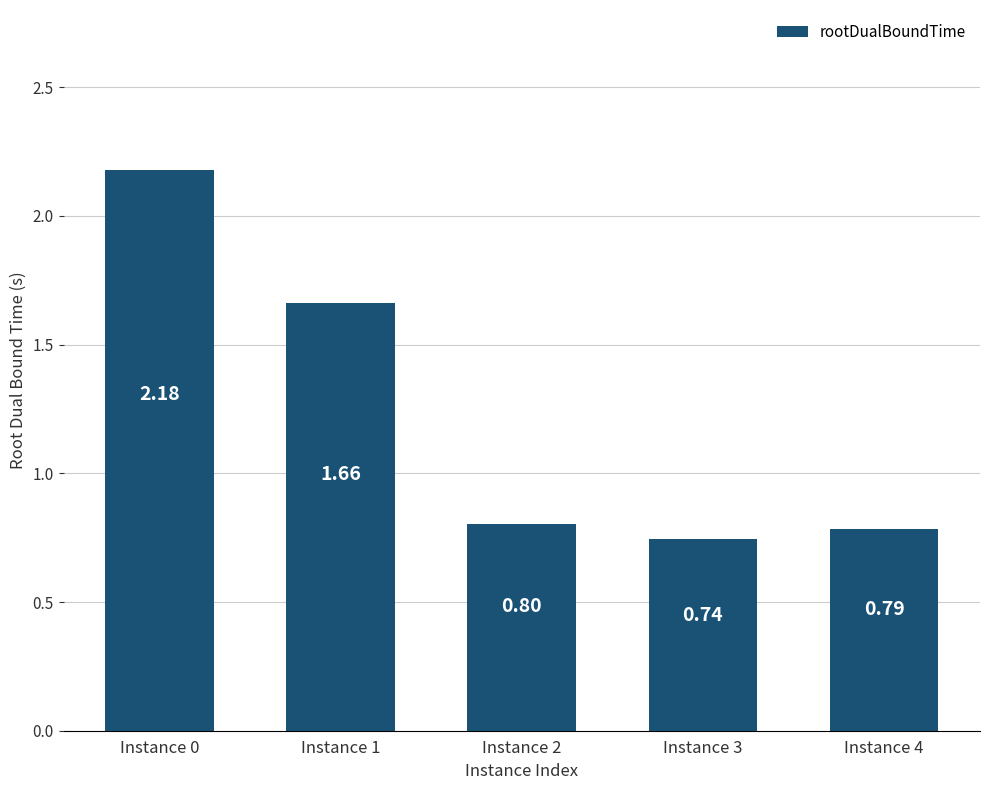

Rank the categories by value from highest to lowest.

Instance 0, Instance 1, Instance 2, Instance 4, Instance 3